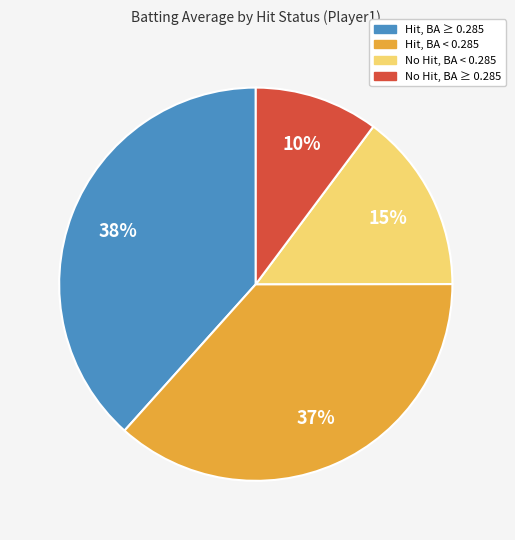

What percentage is the Hit, BA ≥ 0.285 slice, to the nearest percent?

38%